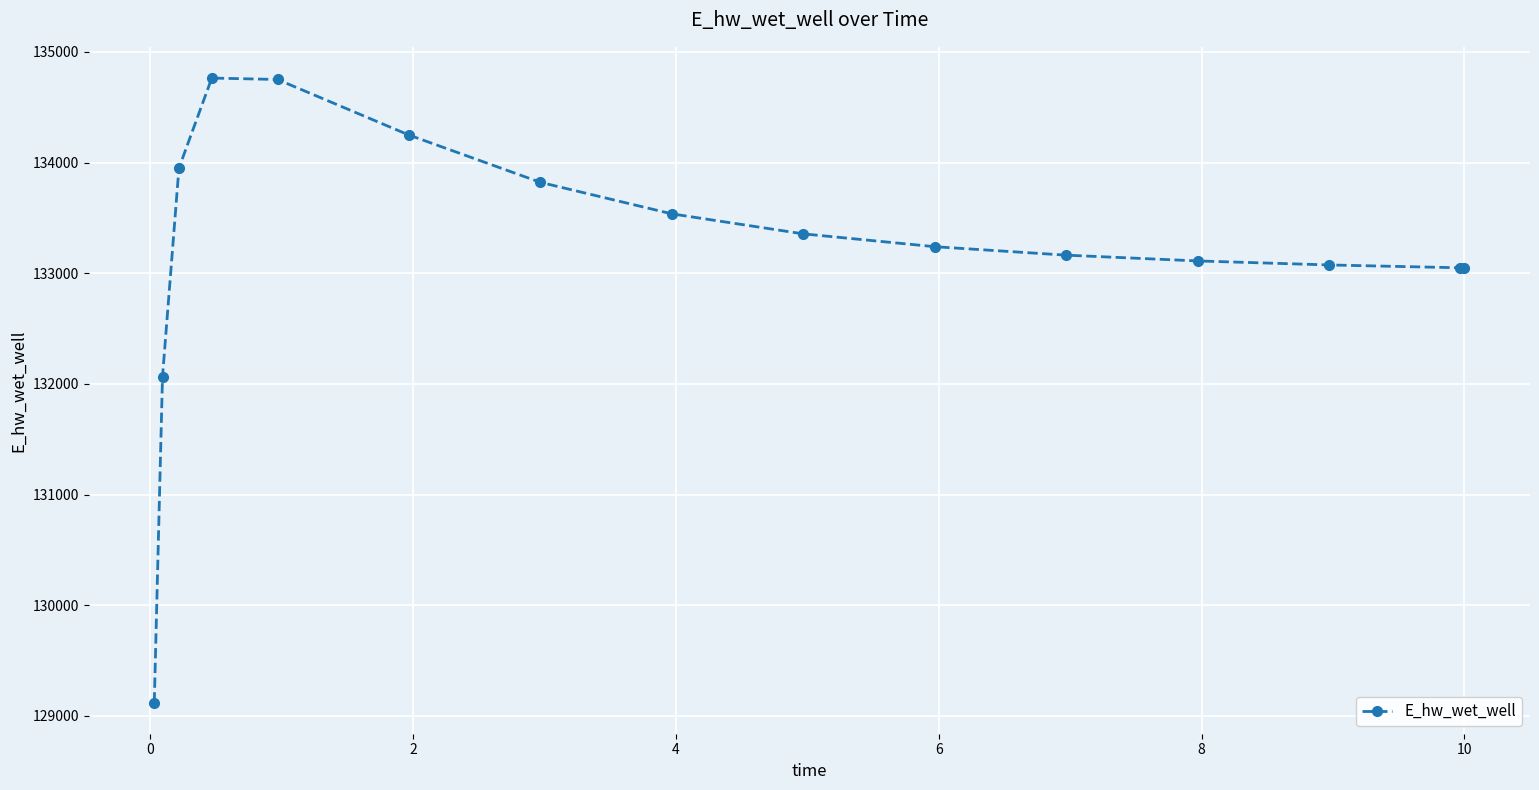

What is the sum of all values?

1998302.5